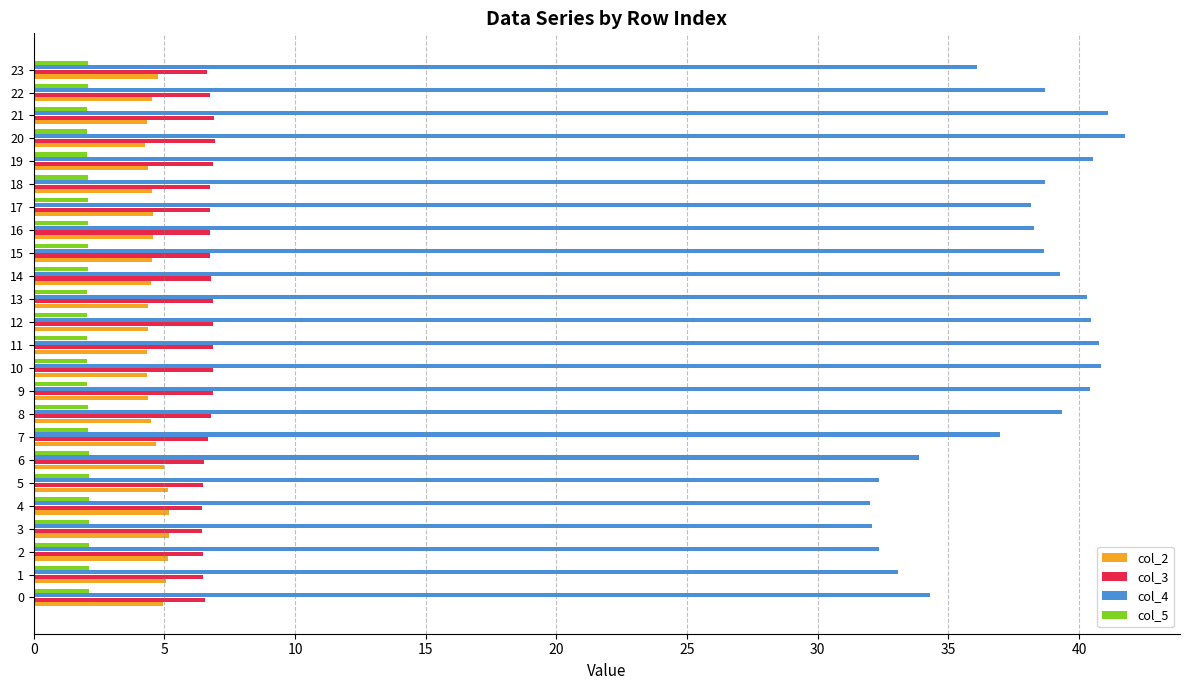

What is the difference between the highest and lowest values at 21?

39.1